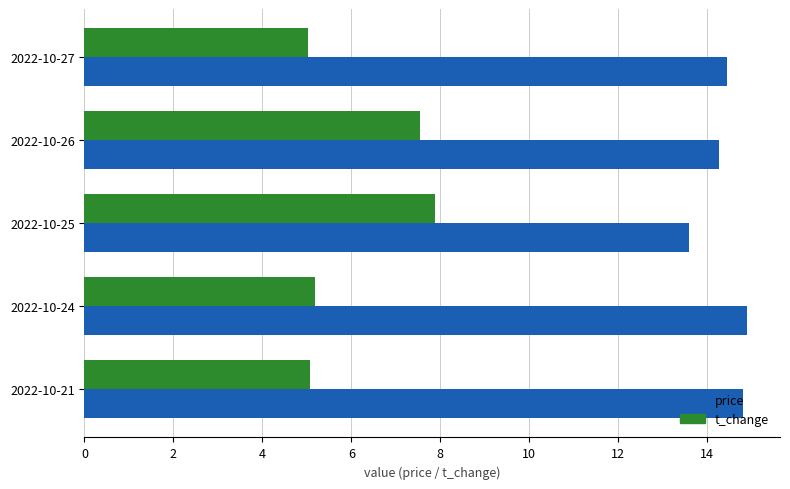

What is the maximum value for t_change?

7.9